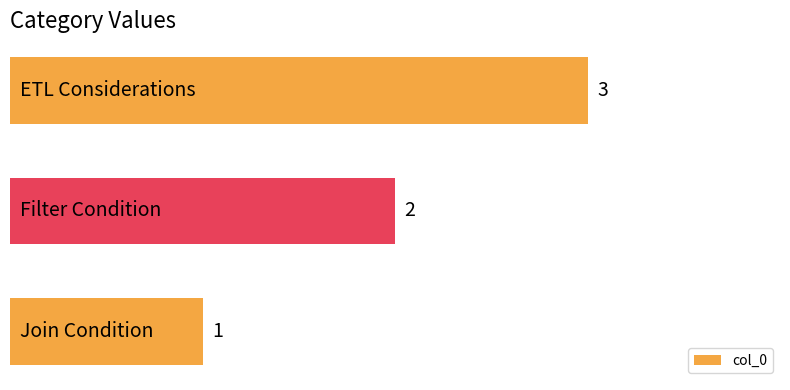

What is the sum of all values?

6